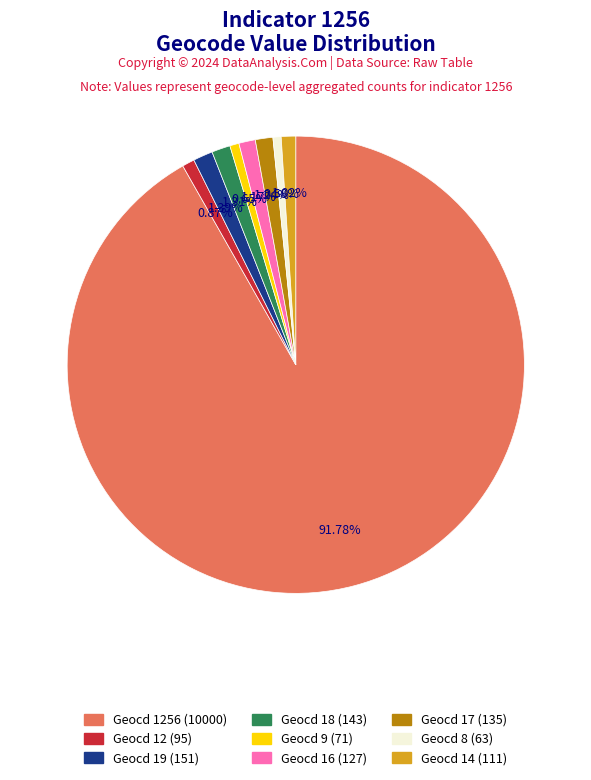

Is there a majority slice in this chart?

Yes